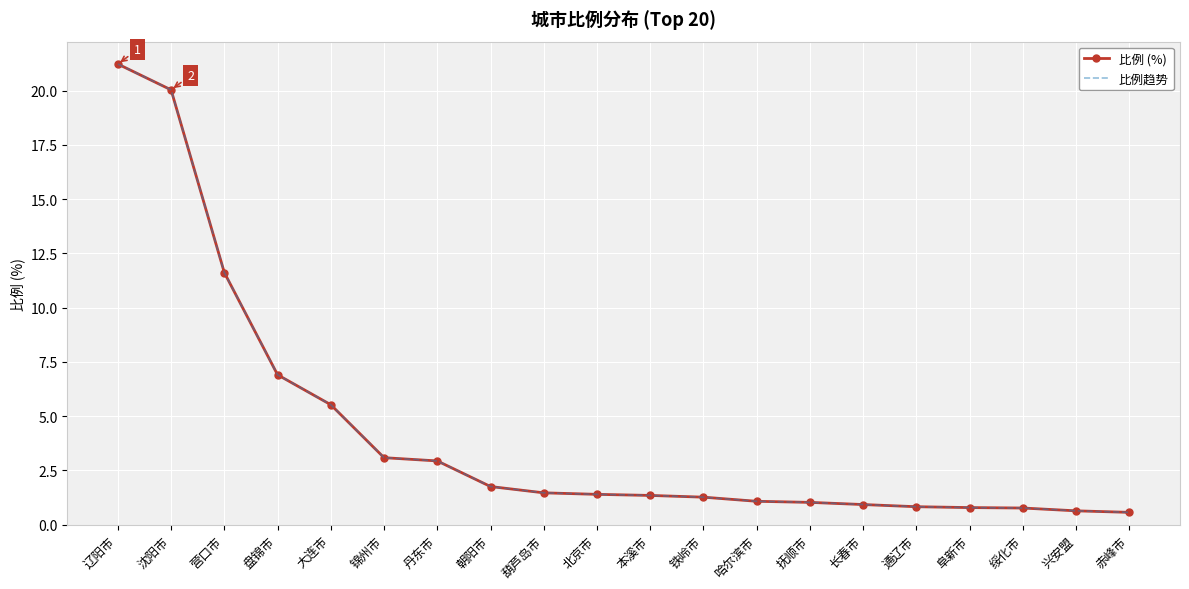

Where does the 比例趋势 series first go above 1?

辽阳市